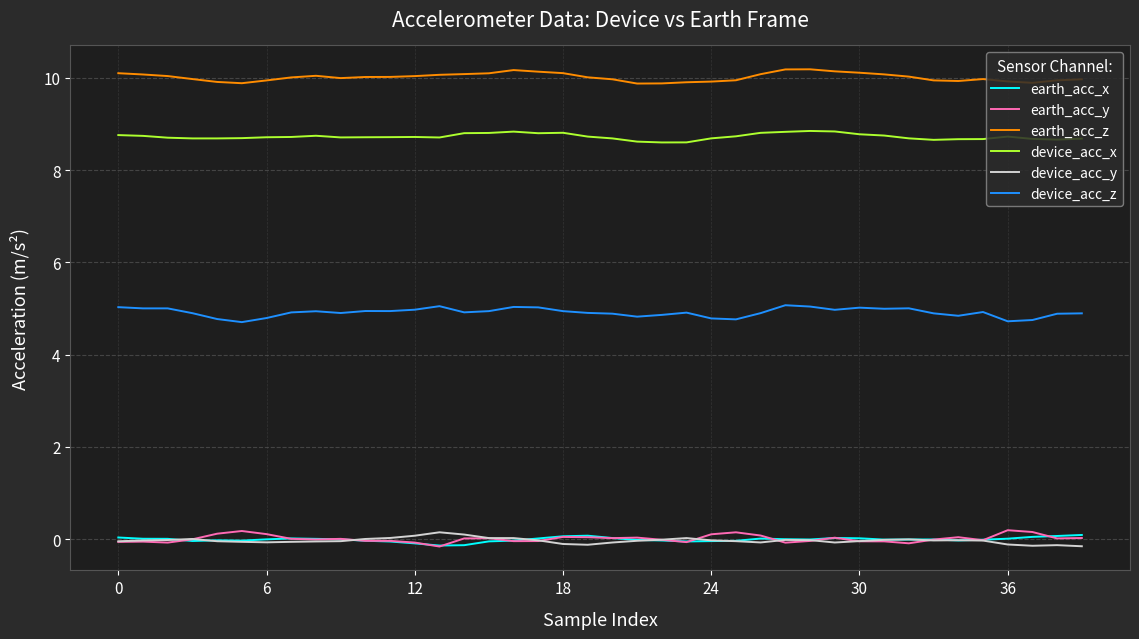

Which series has the largest total across all categories?

earth_acc_z